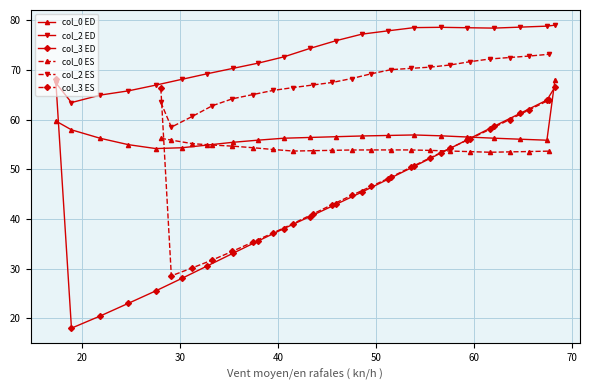

What is the lowest value of the col_3 ED series?

18.0